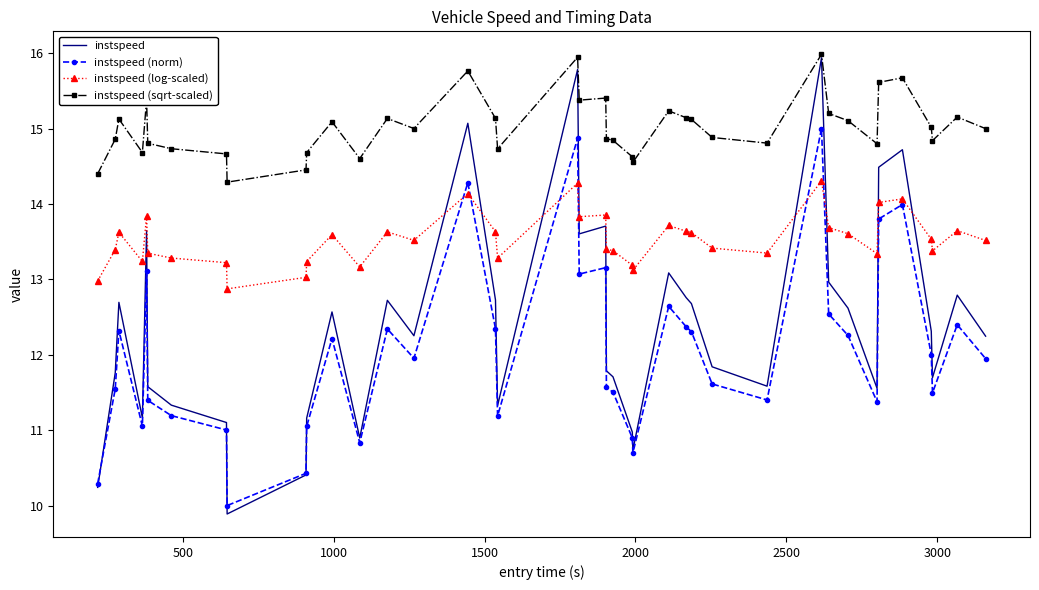

At how many categories does at least one series exceed 14?

40